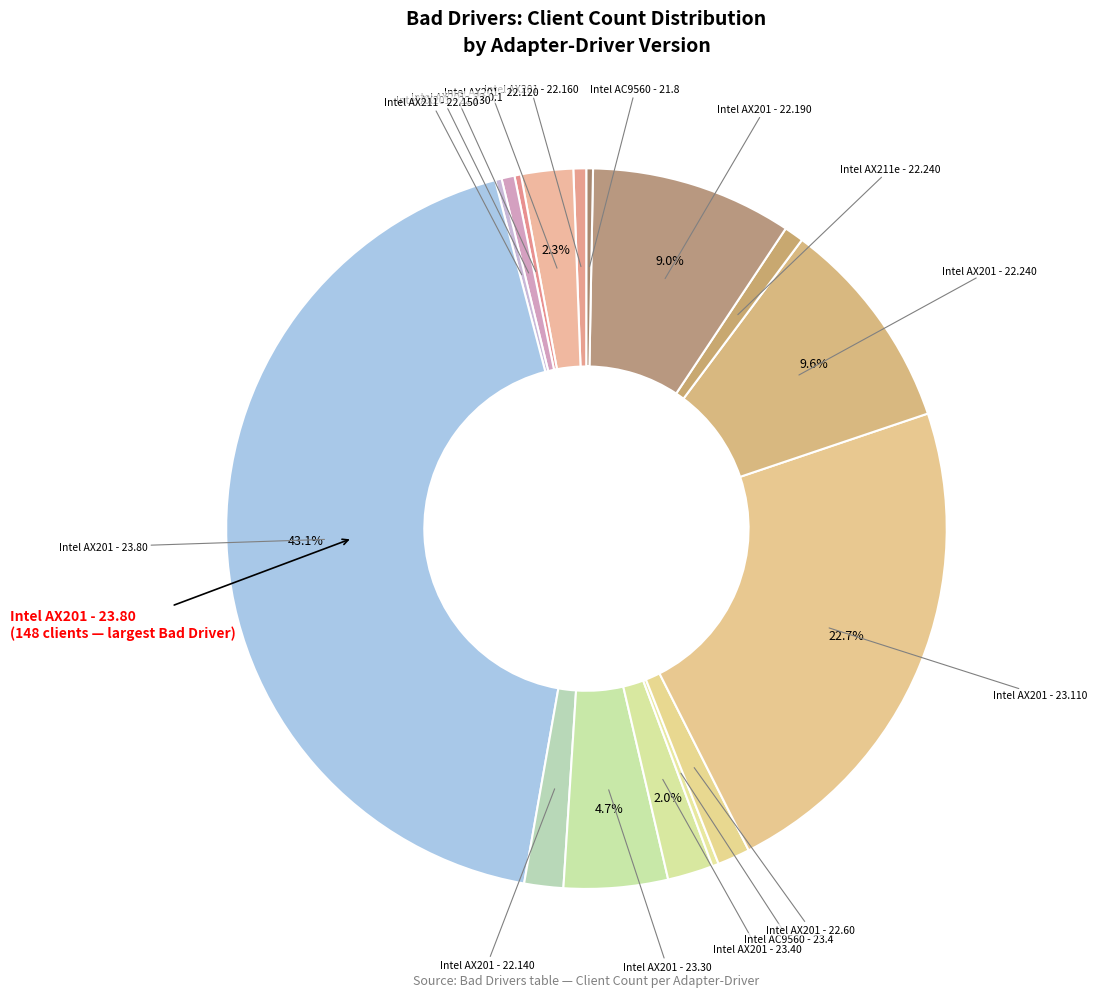

How much of the chart is everything except Intel AX201 - 23.80?

56.9%